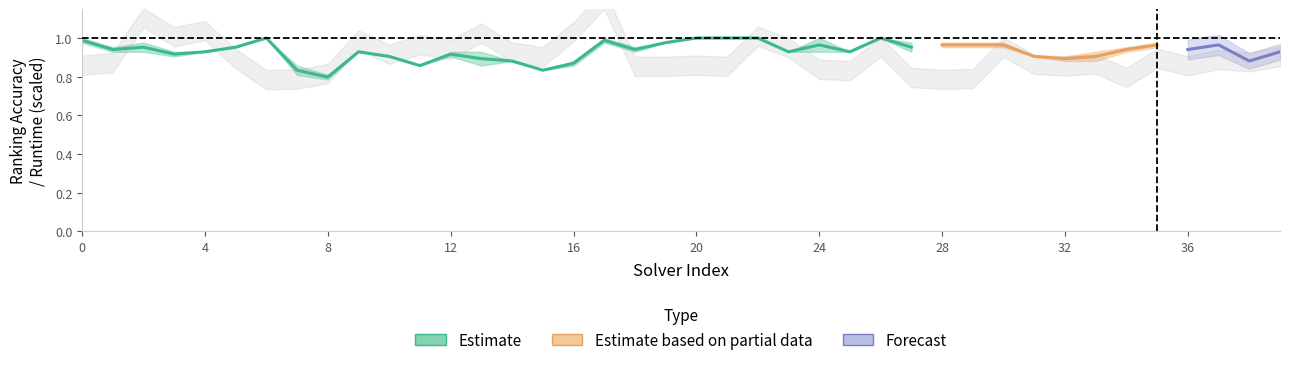

What is the sum of all par2_ranking_acc values?

37.3